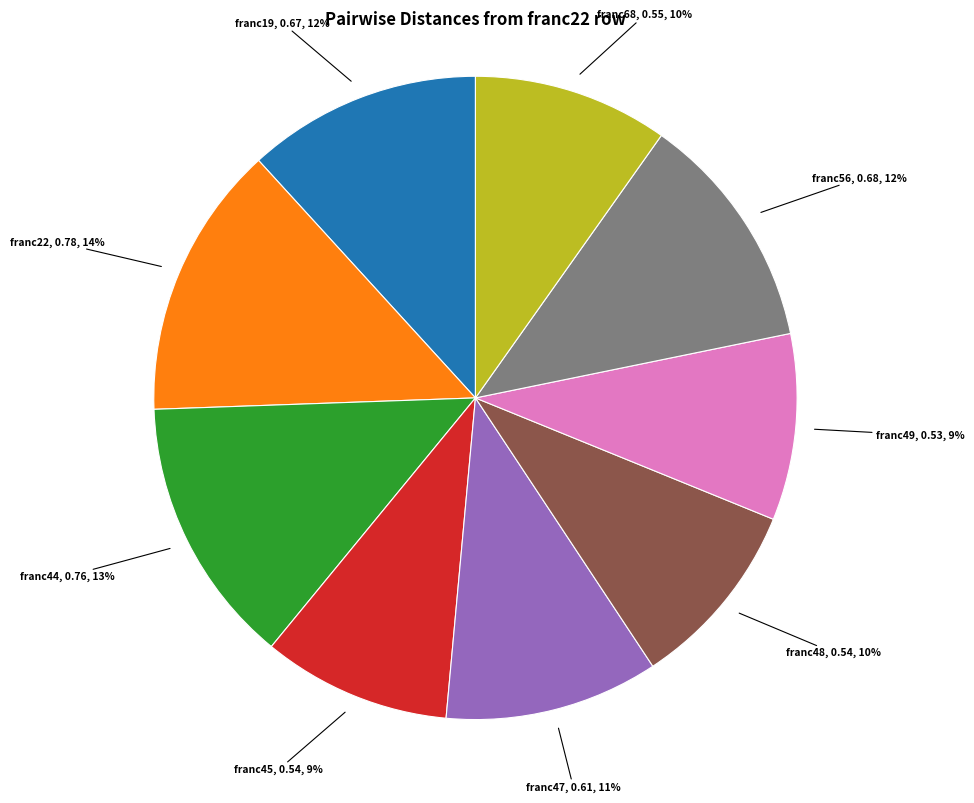

Is there any slice that represents more than half of the pie?

No